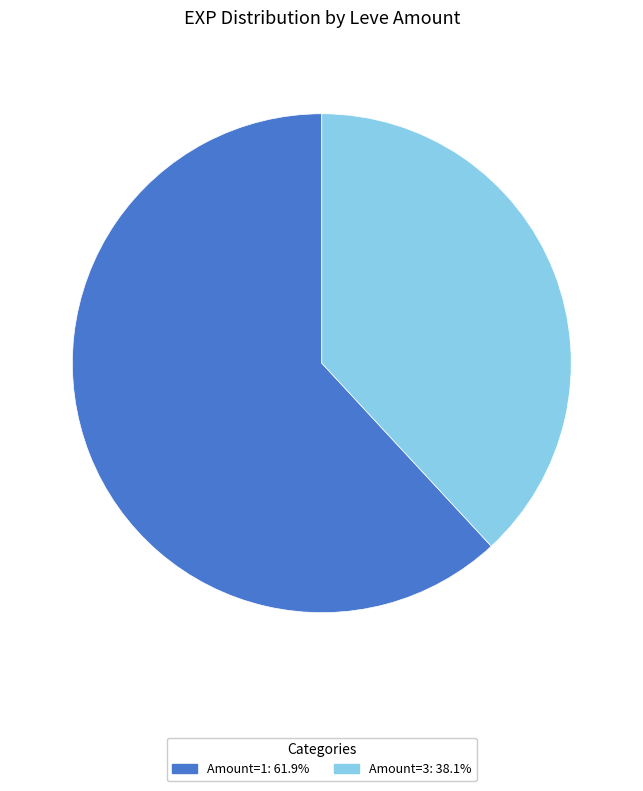

Is there a majority slice in this chart?

Yes